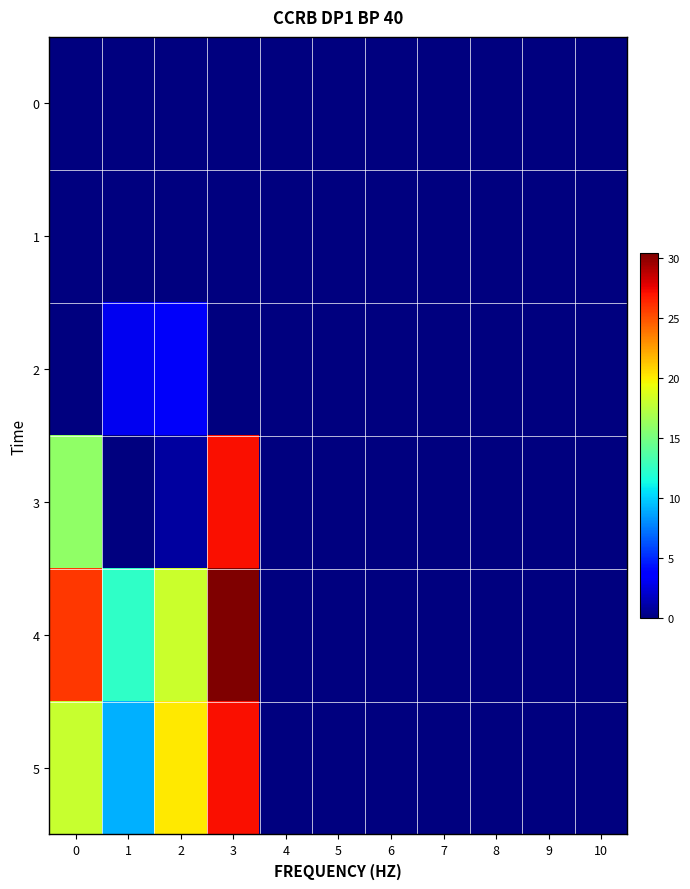

Reading right to left, list all the values displayed in this chart.

0: 10=0.0	9=0.0	8=0.0	7=0.0	6=0.0	5=0.0	4=0.0	3=0.0	2=0.0	1=0.0	0=0.0
1: 10=0.0	9=0.0	8=0.0	7=0.0	6=0.0	5=0.0	4=0.0	3=0.0	2=0.0	1=0.0	0=0.0
2: 10=0.0	9=0.0	8=0.0	7=0.0	6=0.0	5=0.0	4=0.0	3=0.0	2=3.2	1=3.0	0=0.0
3: 10=0.0	9=0.0	8=0.0	7=0.0	6=0.0	5=0.0	4=0.0	3=27.2	2=0.9	1=0.0	0=15.9
4: 10=0.0	9=0.0	8=0.0	7=0.0	6=0.0	5=0.0	4=0.0	3=30.4	2=18.2	1=12.5	0=25.8
5: 10=0.0	9=0.0	8=0.0	7=0.0	6=0.0	5=0.0	4=0.0	3=27.2	2=20.2	1=9.1	0=18.0